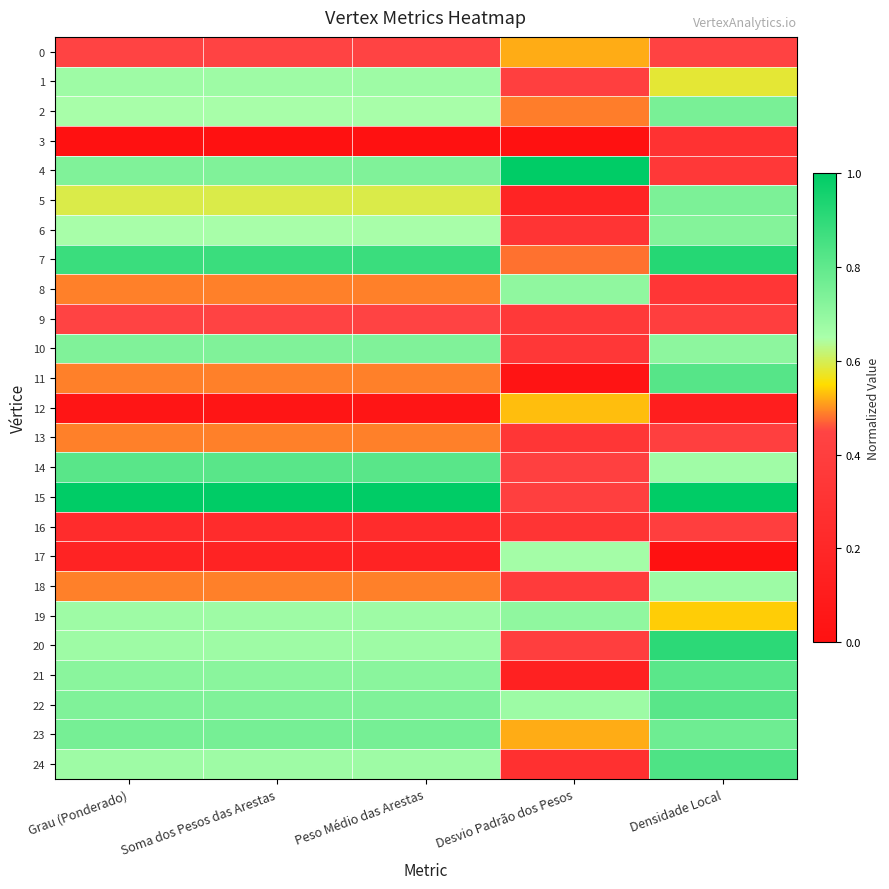

At which category is the sum across all series the highest?

Densidade Local